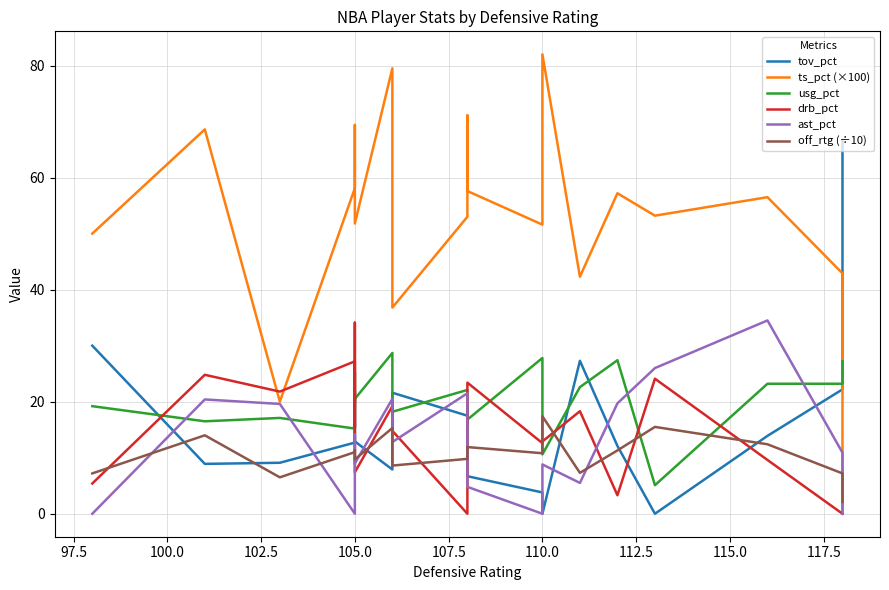

List the series in order of their peak value, highest first.

ts_pct (×100), tov_pct, ast_pct, drb_pct, usg_pct, off_rtg (÷10)